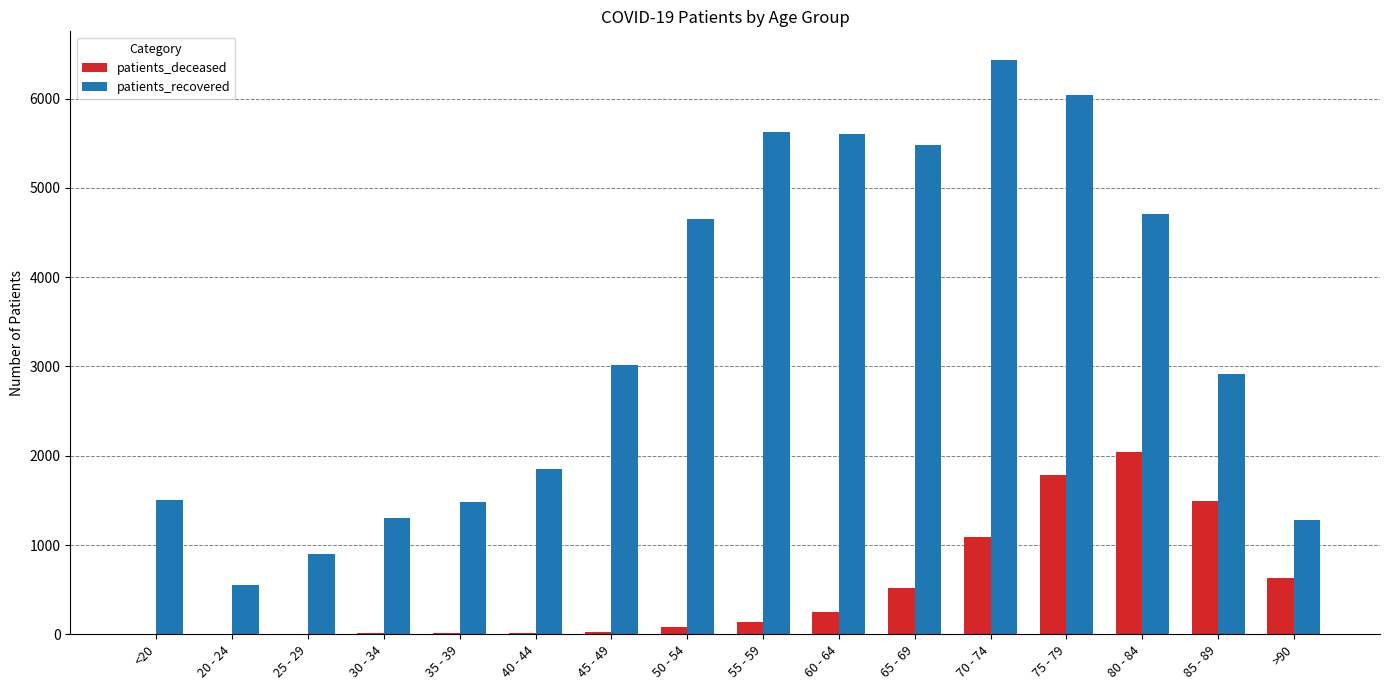

How many series are shown in this chart?

2